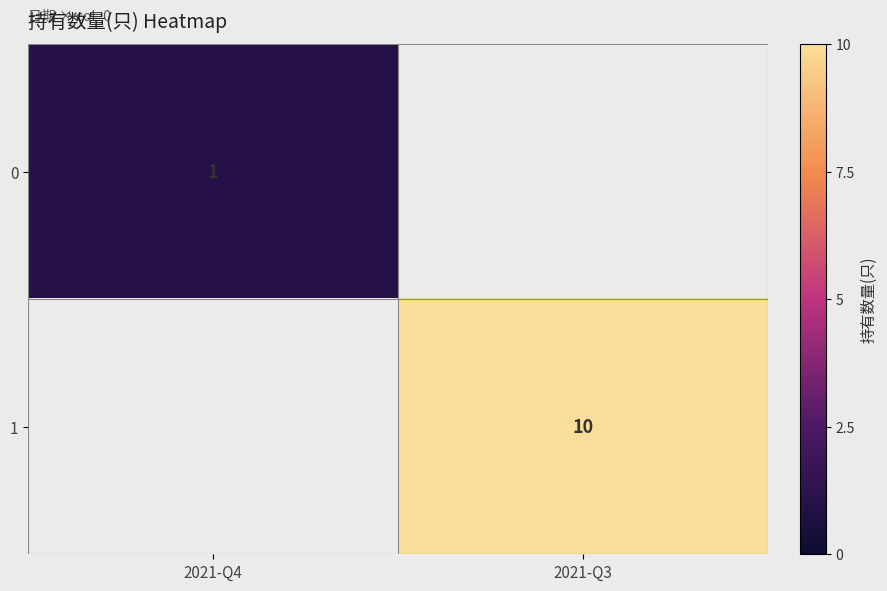

Is the value of 1 at 2021-Q3 greater than the value of 0 at 2021-Q4?

Yes